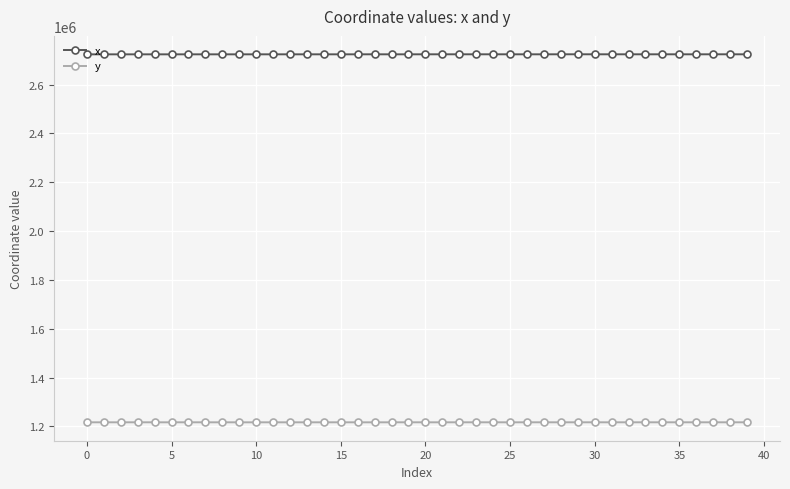

List the series in order of their overall mean, highest first.

x, y